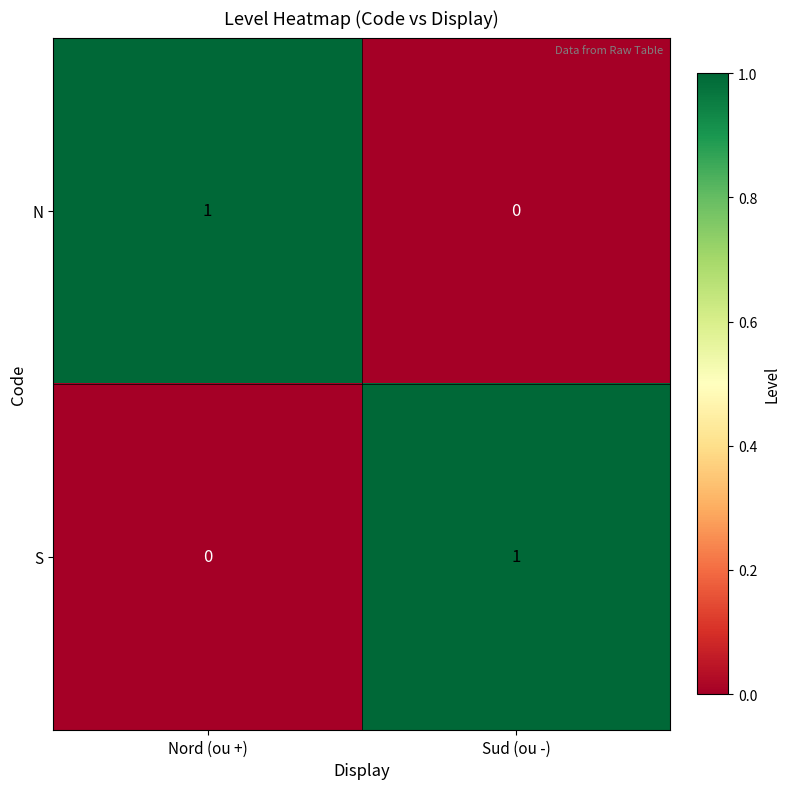

Which category has the highest value in the N series?

Nord (ou +)